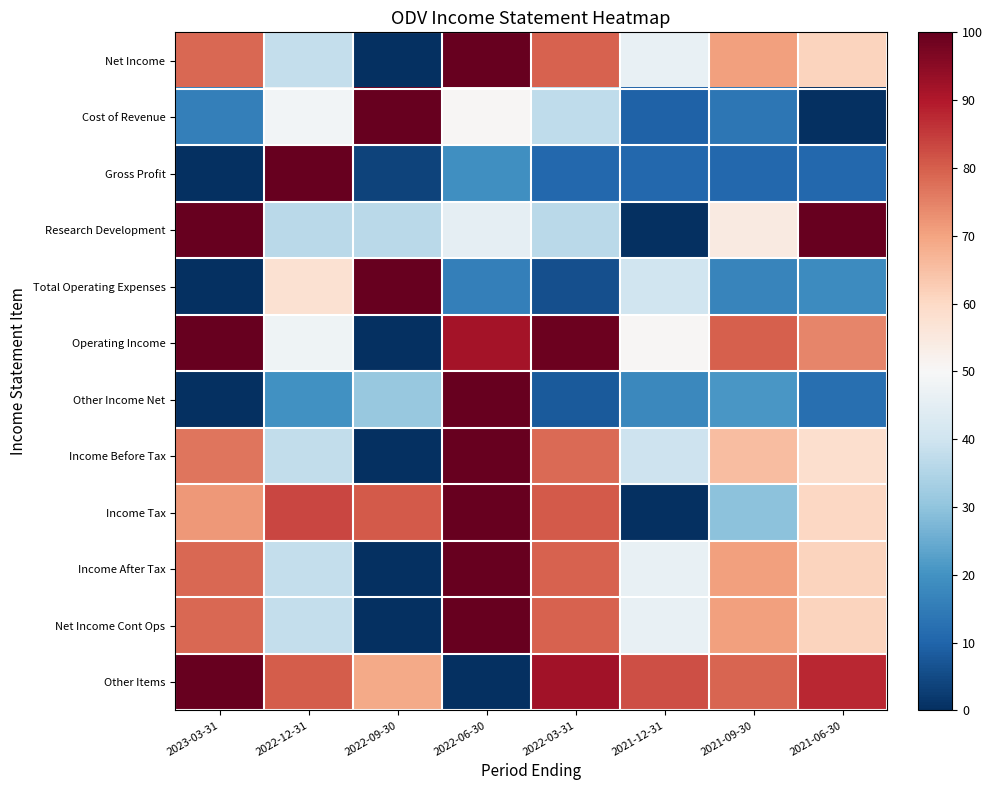

Rank the series at 2021-09-30 from highest to lowest value.

Operating Income, Other Items, Net Income, Income After Tax, Net Income Cont Ops, Income Before Tax, Research Development, Income Tax, Other Income Net, Total Operating Expenses, Cost of Revenue, Gross Profit